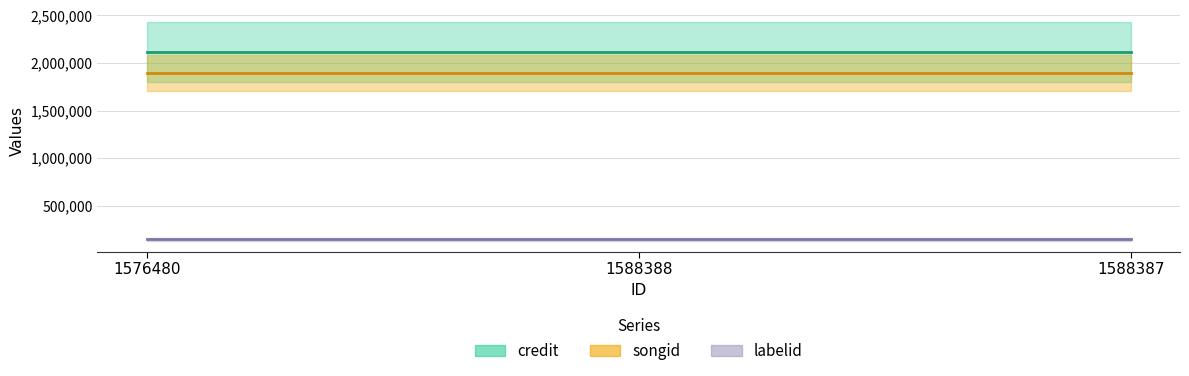

Reading right to left, transcribe all the data shown in this chart.

credit: 2116301	2116301	2116301
songid: 1891348	1891348	1891348
labelid: 145443	145443	145443